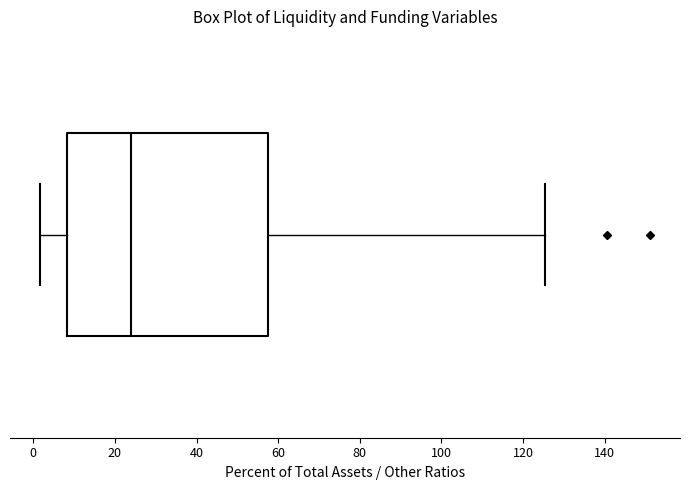

Transcribe this box plot: give where the median line is, the range the box spans, and where the two whiskers end, as read against the x-axis. The values are not printed on the chart, so give them approximately, as read against the axis.

median 24, box 8 to 58, whiskers 2 to 126